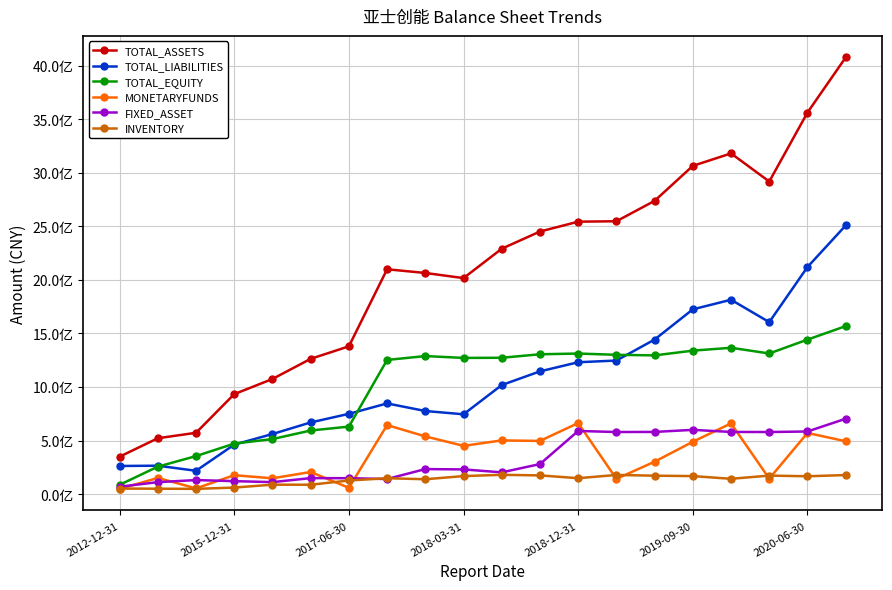

Is this an area chart (filled region under the line)?

No